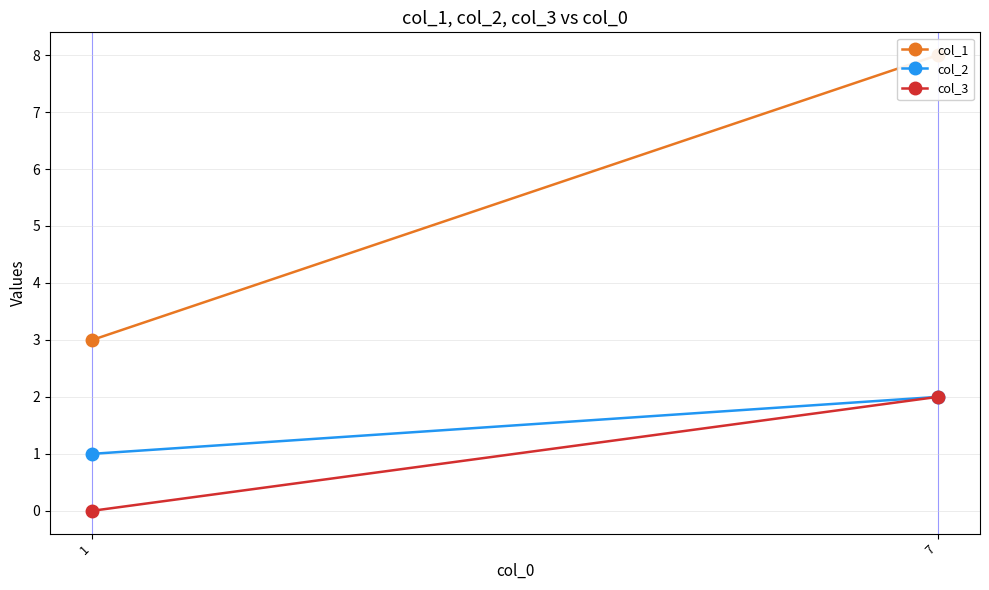

How many lines are shown in the chart?

3